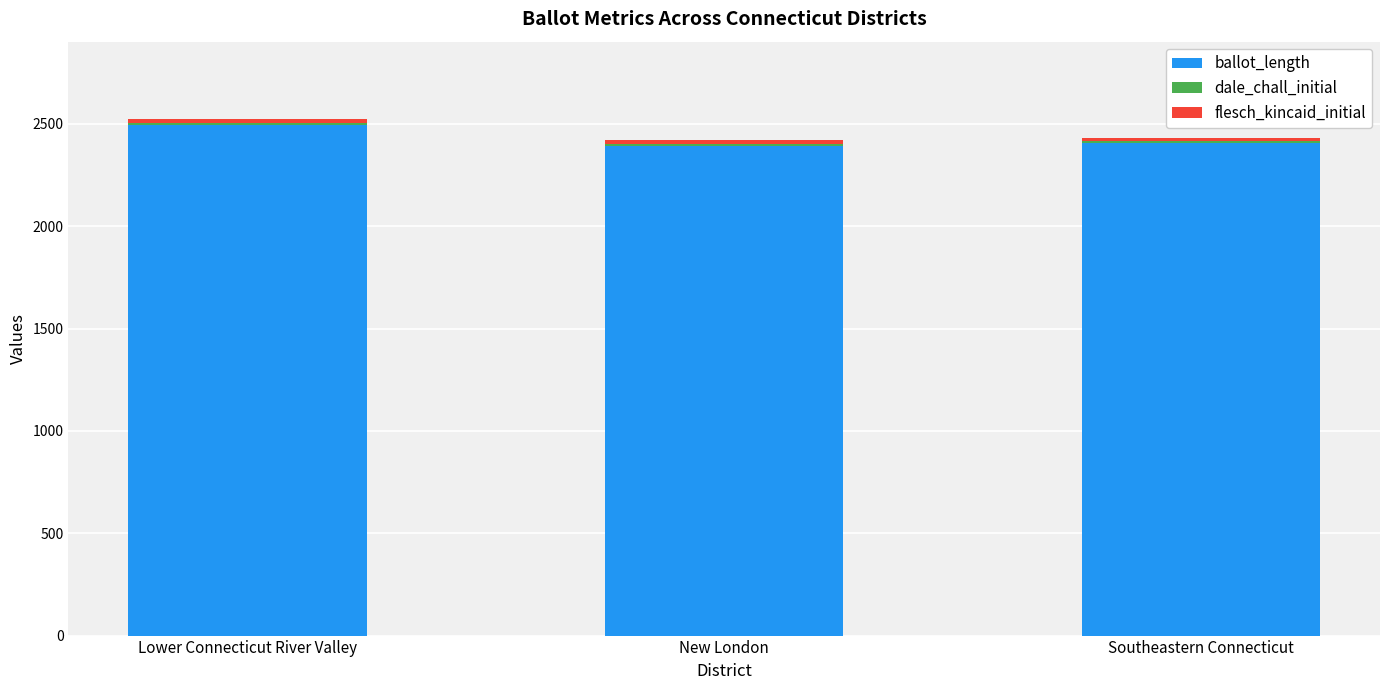

What is the average value of the ballot_length series?

2430.3